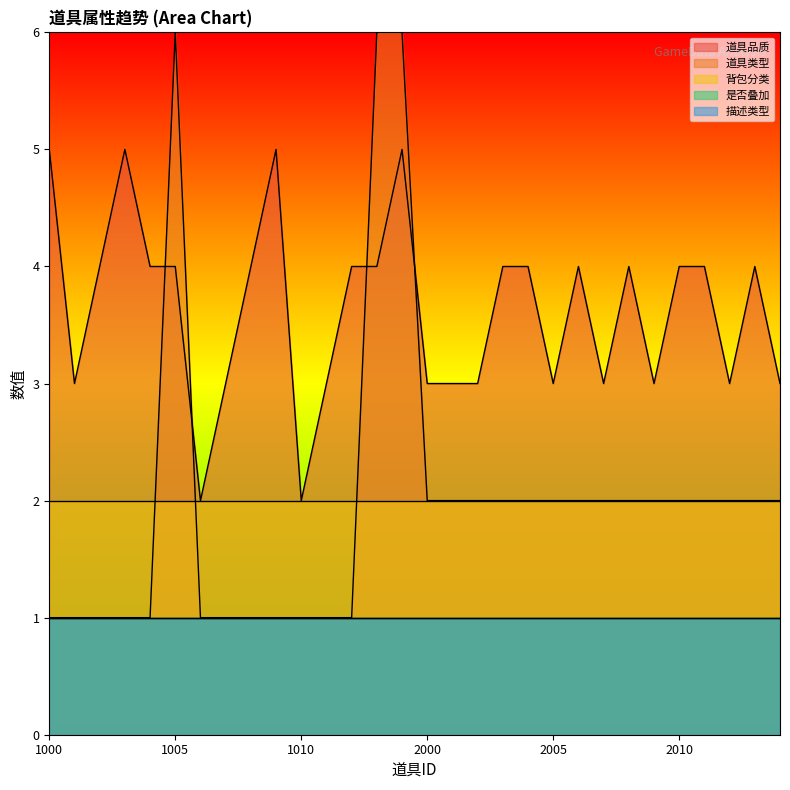

What are all the series names shown in the legend?

道具品质, 道具类型, 背包分类, 是否叠加, 描述类型